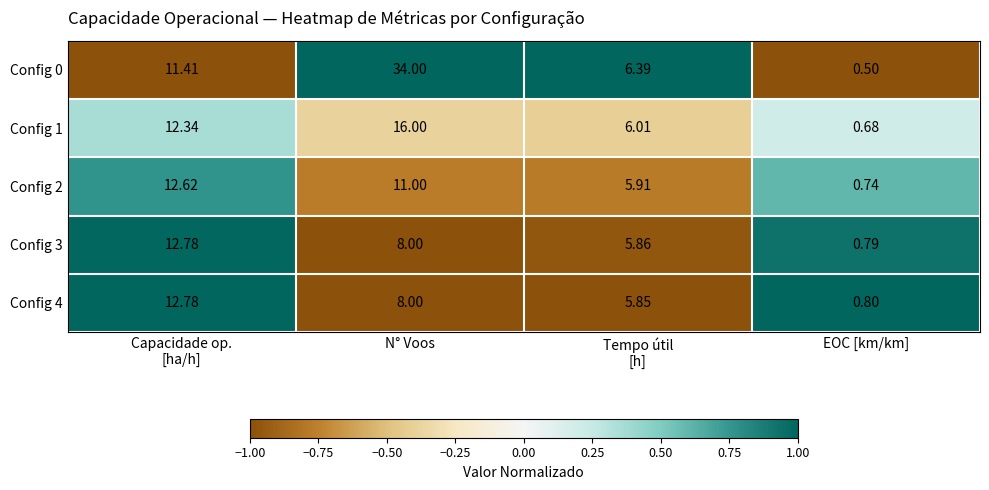

What is the minimum value shown in the chart?

0.5